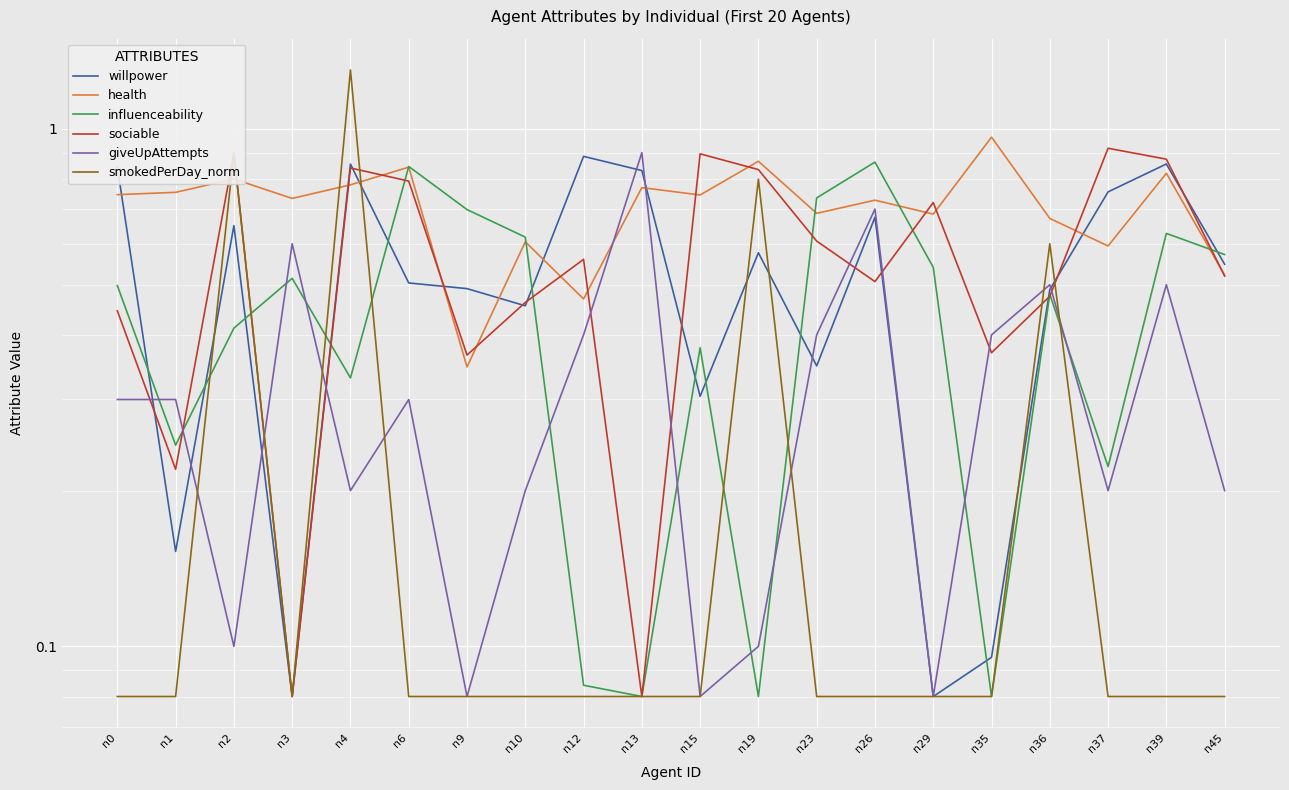

Which series has the largest range (max minus min)?

smokedPerDay_norm